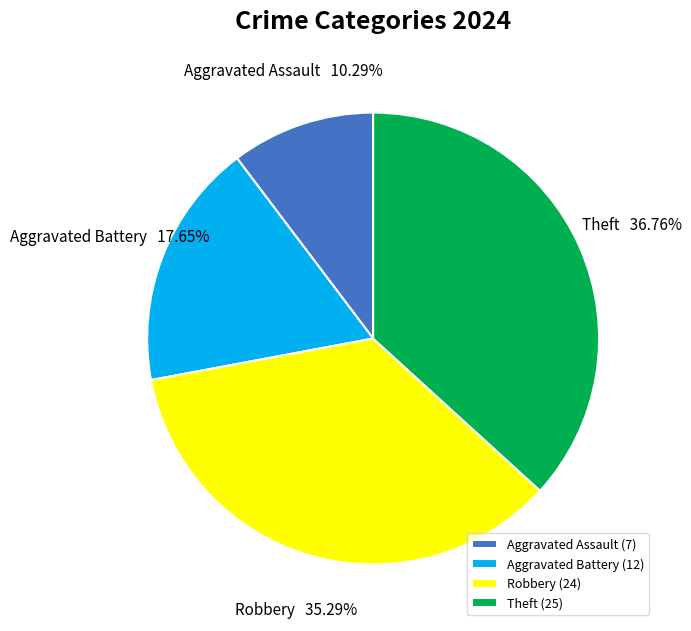

Is there any slice that represents more than half of the pie?

No